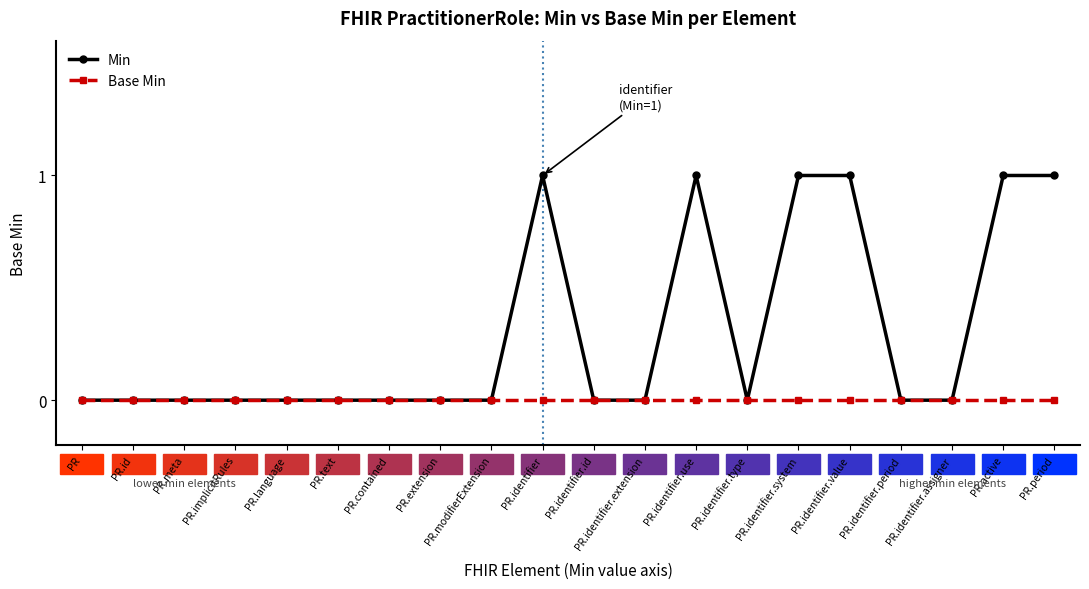

List the series in order of their overall mean, lowest first.

Base Min, Min